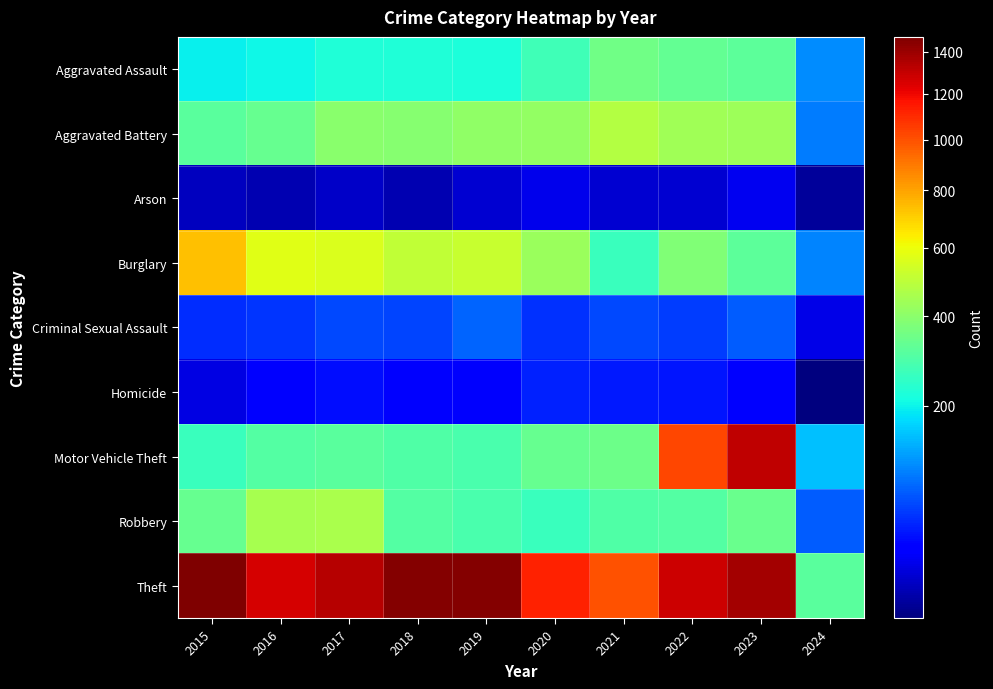

At which category is the sum across all series the highest?

2023